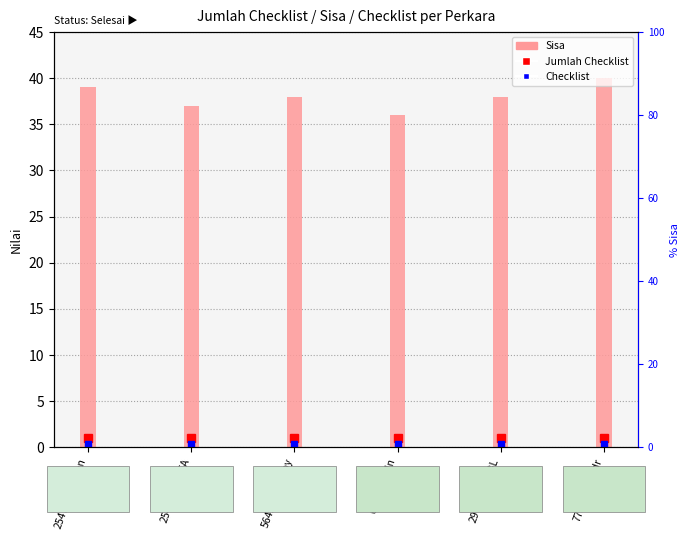

True or false: Sisa has a value of 38.0 at 2971/2021/BL.

True